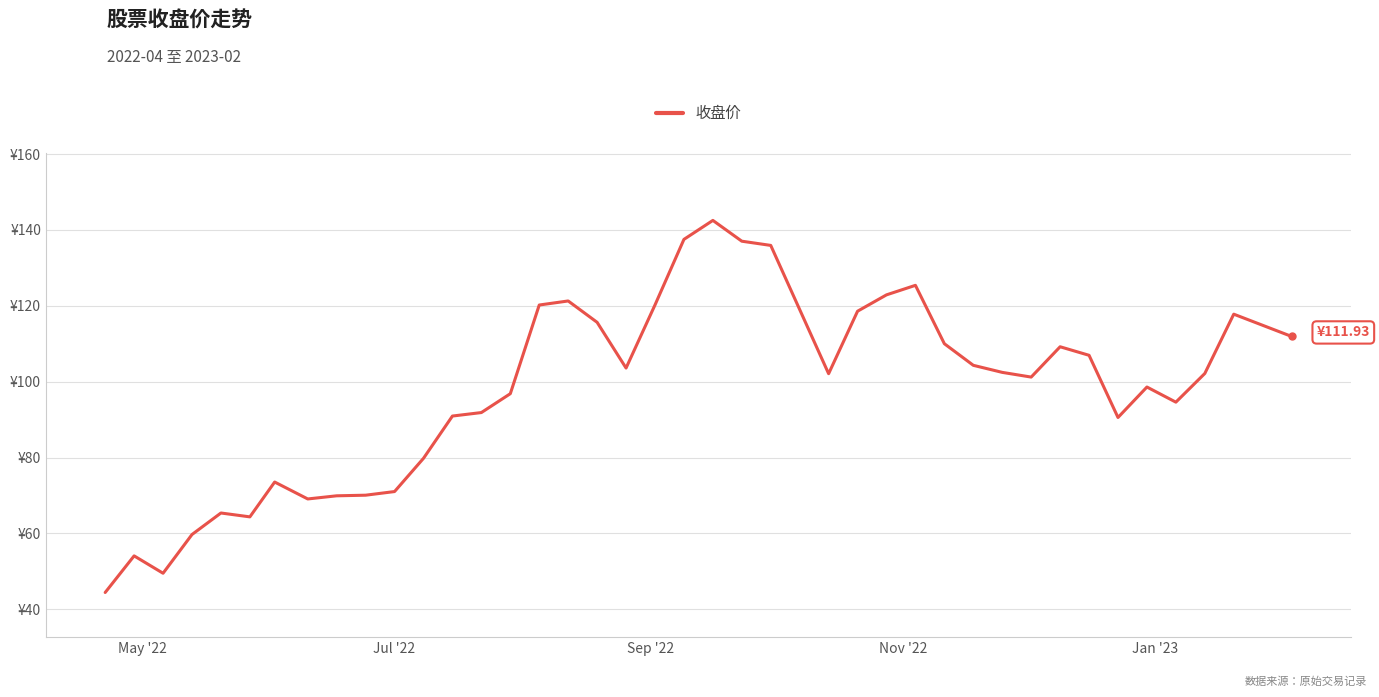

Does the chart have visible grid lines?

Yes